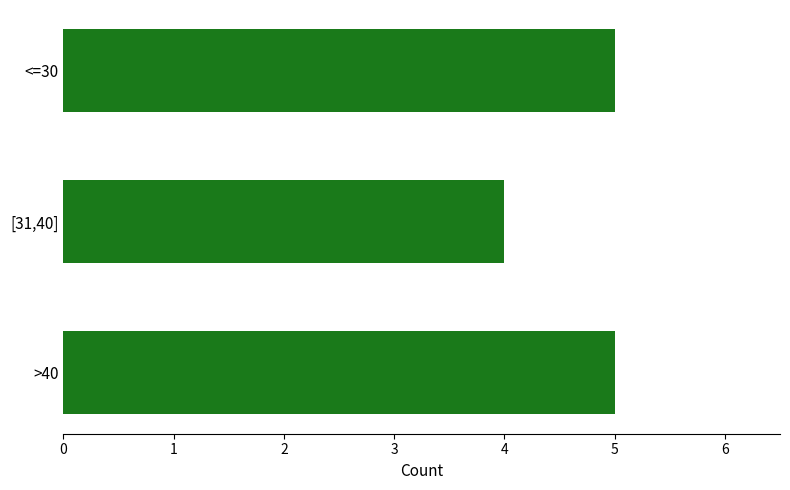

The value at [31,40] is 3. True or false?

False